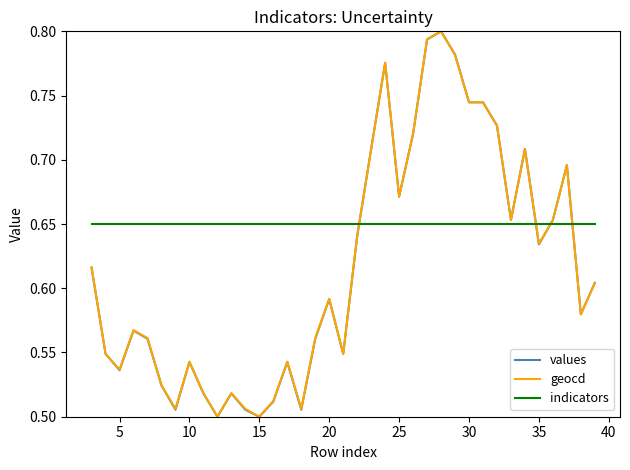

True or false: indicators and geocd intersect in this chart.

True